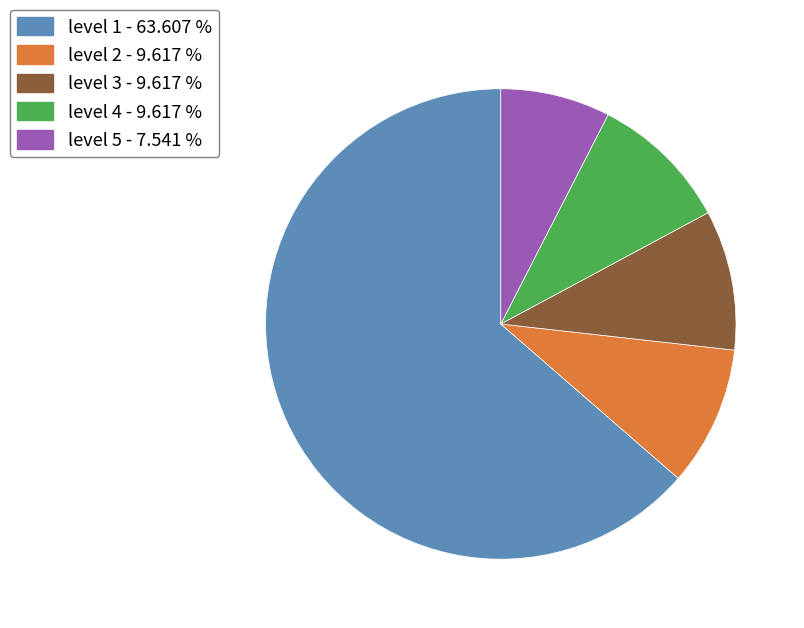

What is the smallest slice in the pie chart?

level 5